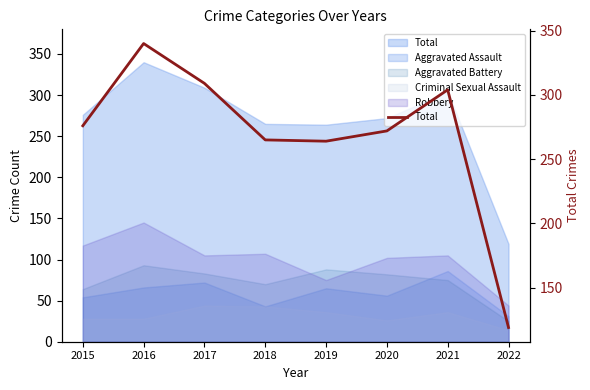

At which category does the data reach its first local valley?

2019